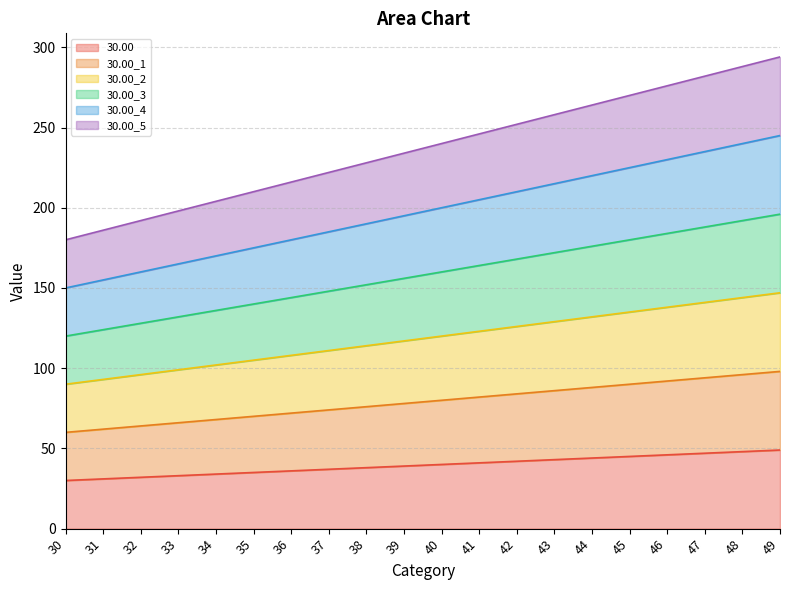

Between 31 and 33, which series saw the biggest shift?

30.00_5